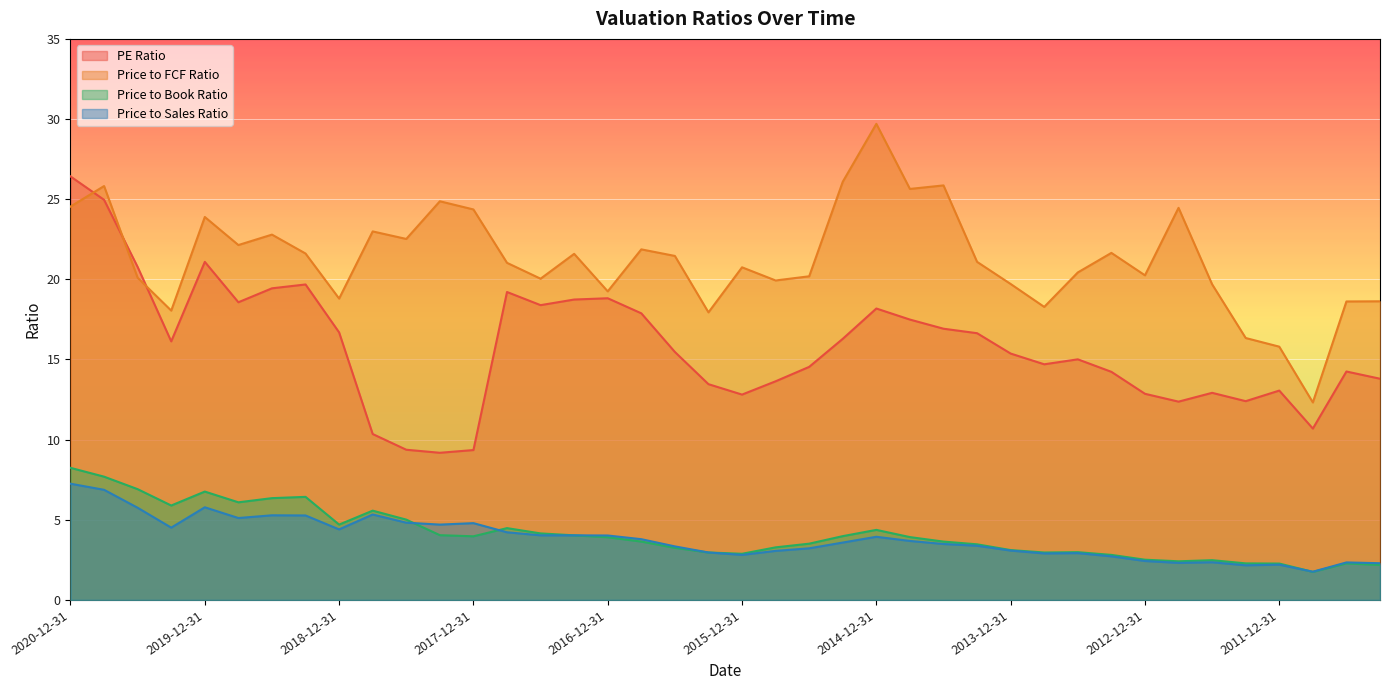

How many values in the Price to FCF Ratio series exceed 21?

21